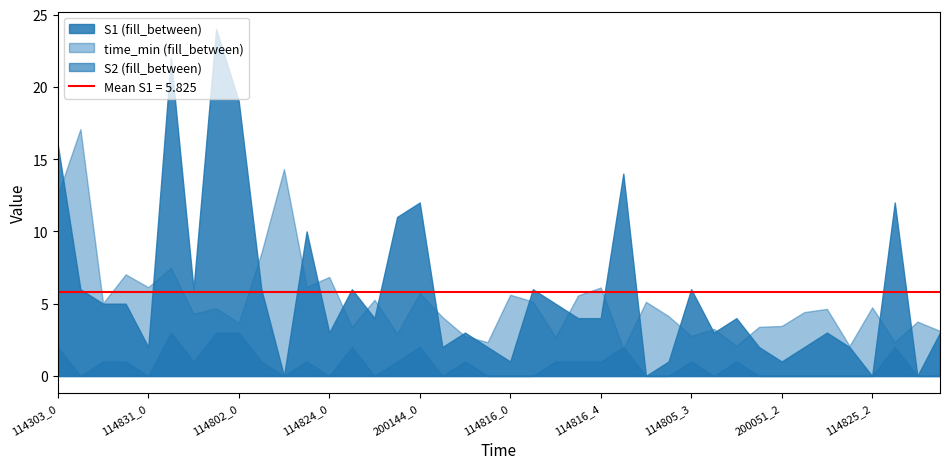

What is the value of the S2 point at the 14th from the left?

2.0